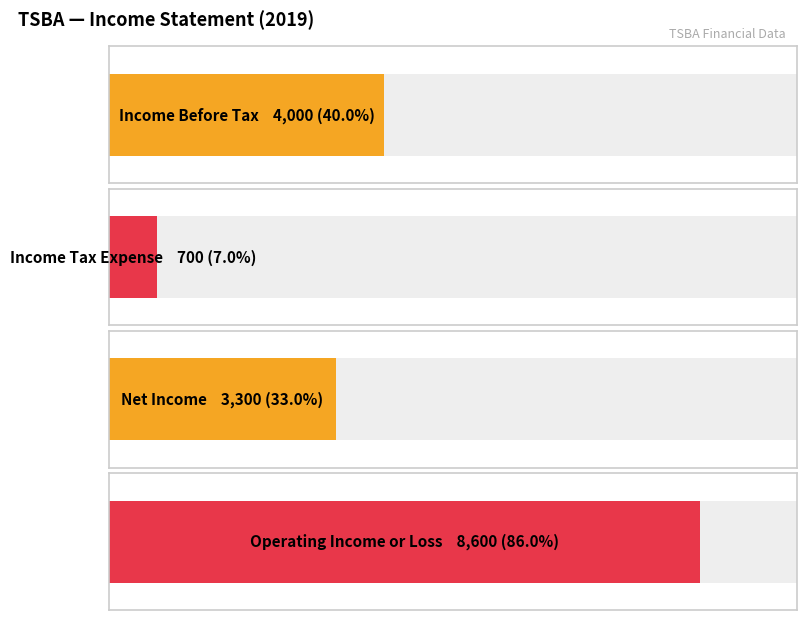

What is the value of the Income Tax Expense bar at the 1st from the left?

700